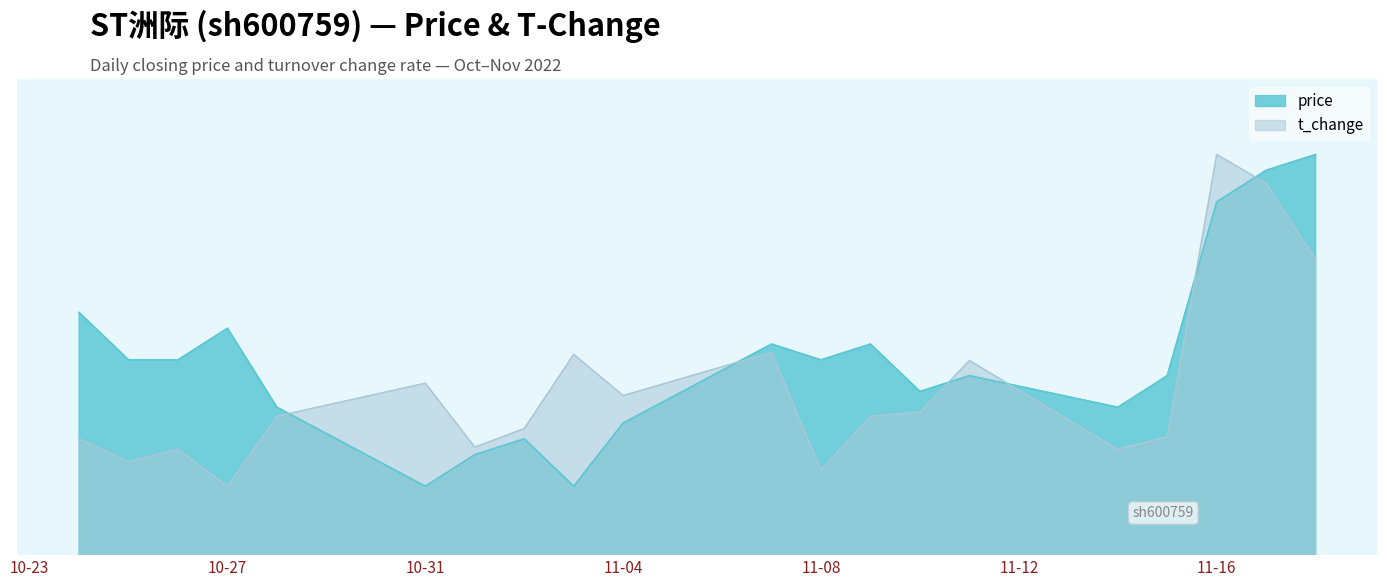

At which label is t_change closest to 2?

10-27